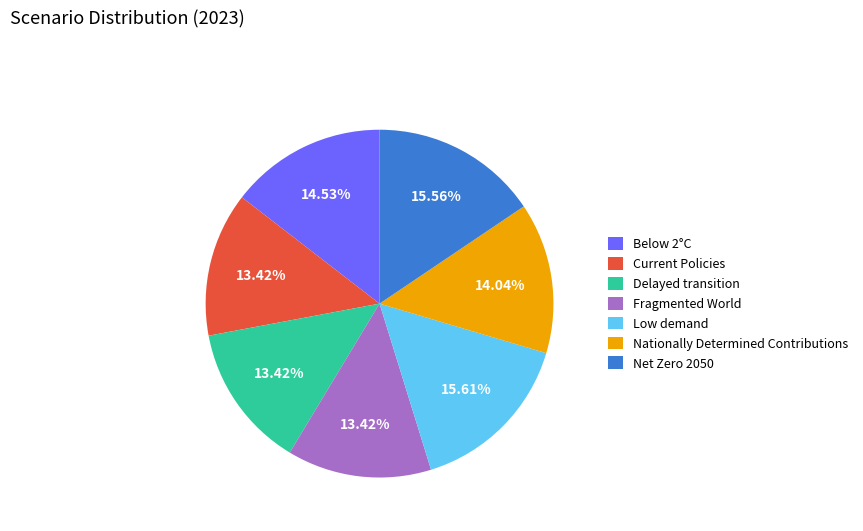

What percentage do Below 2°C and Nationally Determined Contributions together represent?

28.6%